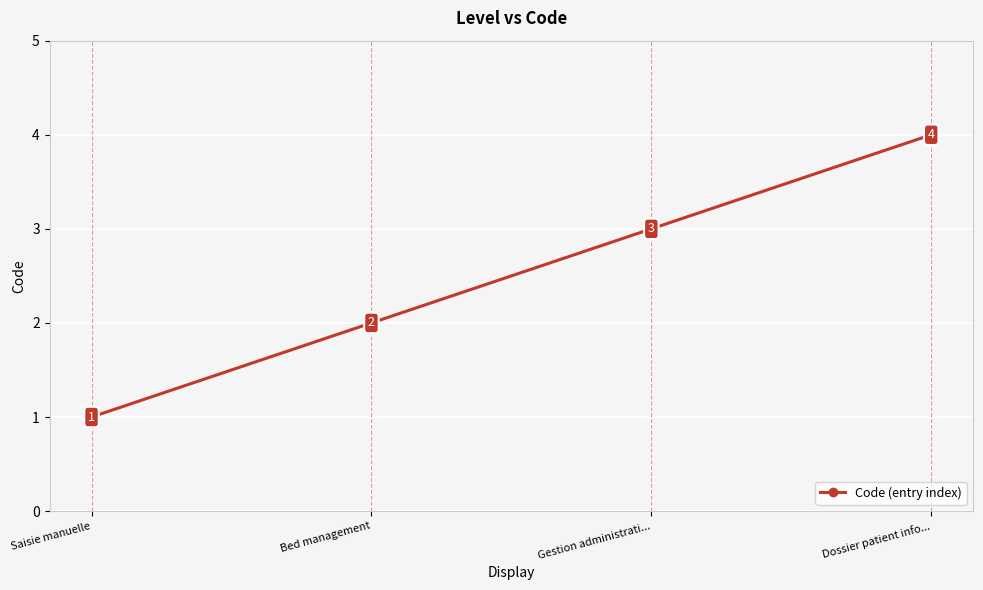

At which category does the chart reach its minimum across all series?

Saisie manuelle